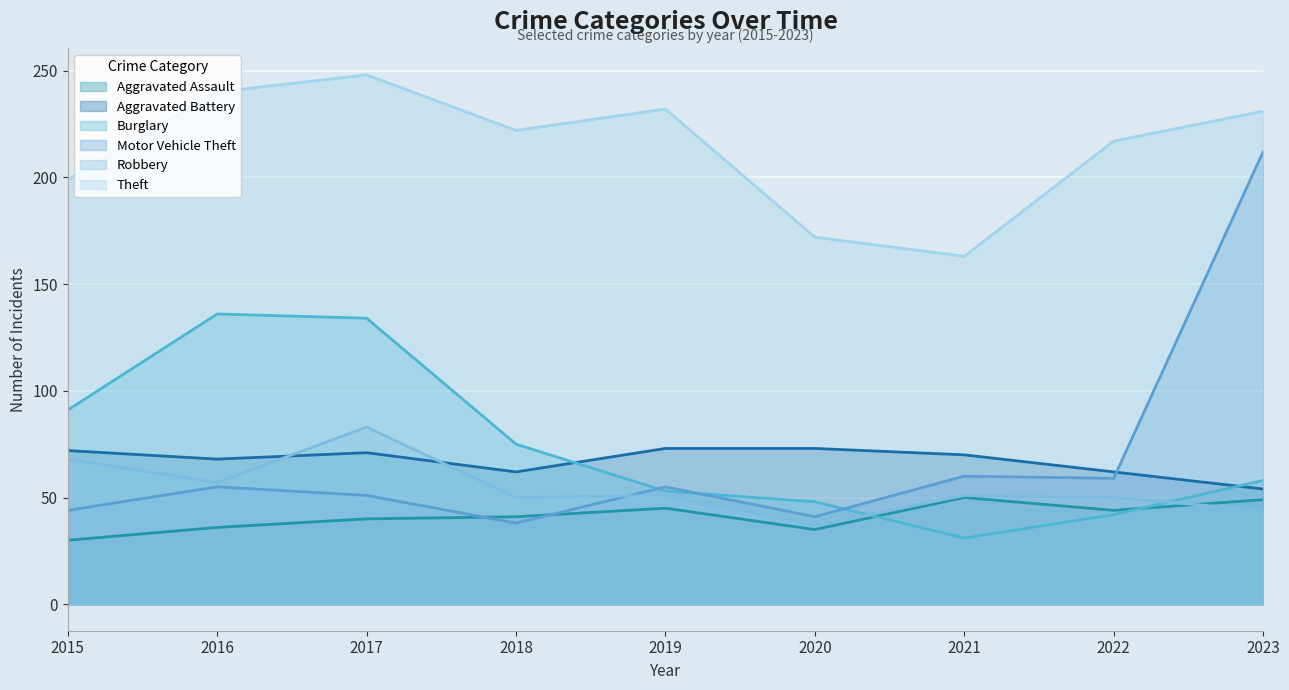

What is the value of the Aggravated Battery point at the 3rd from the left?

71